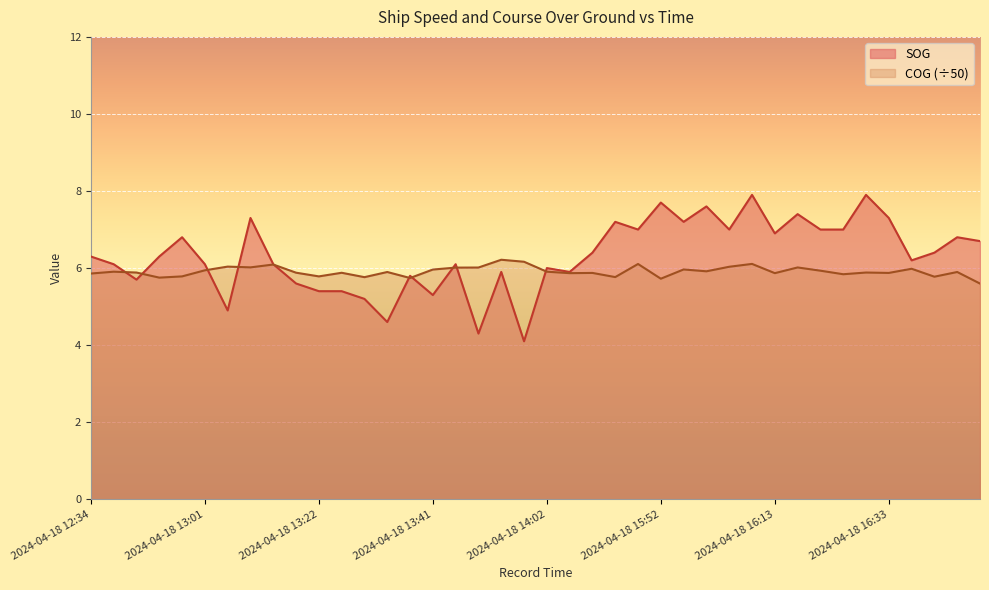

What is the spread (max minus min) of values at 2024-04-18 13:29?

0.6